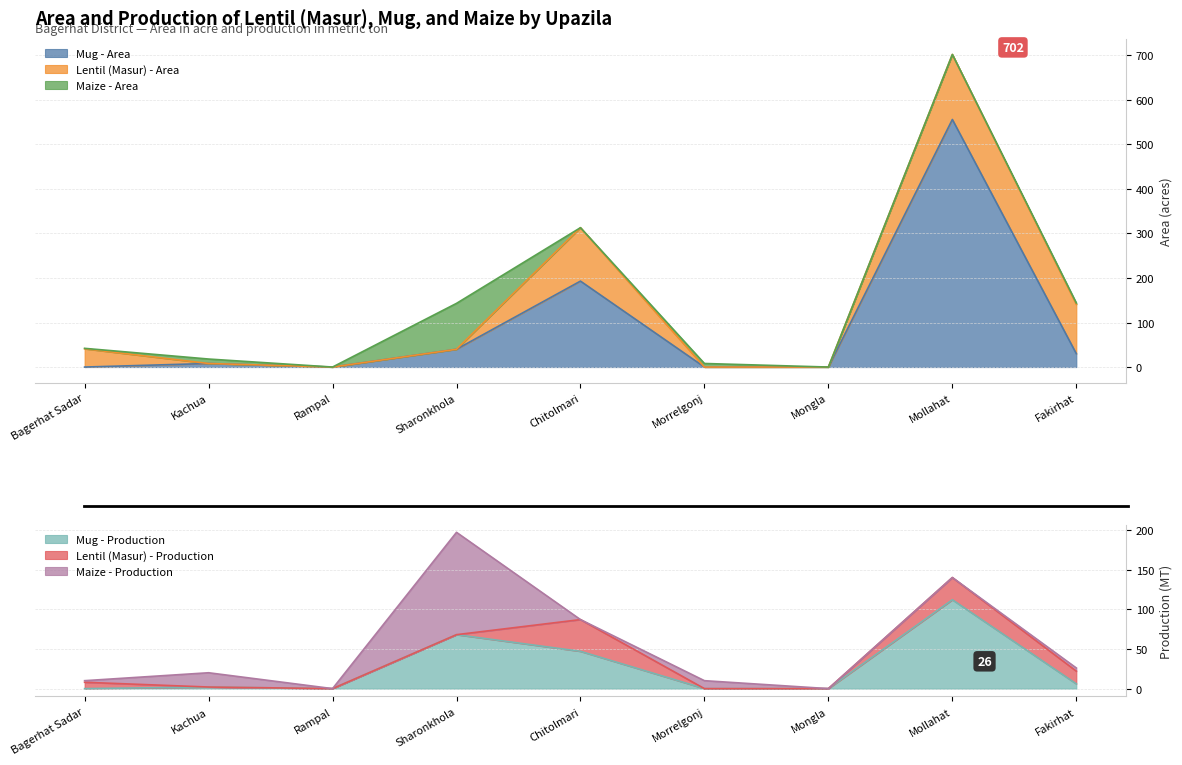

How many distinct data groups are displayed?

6